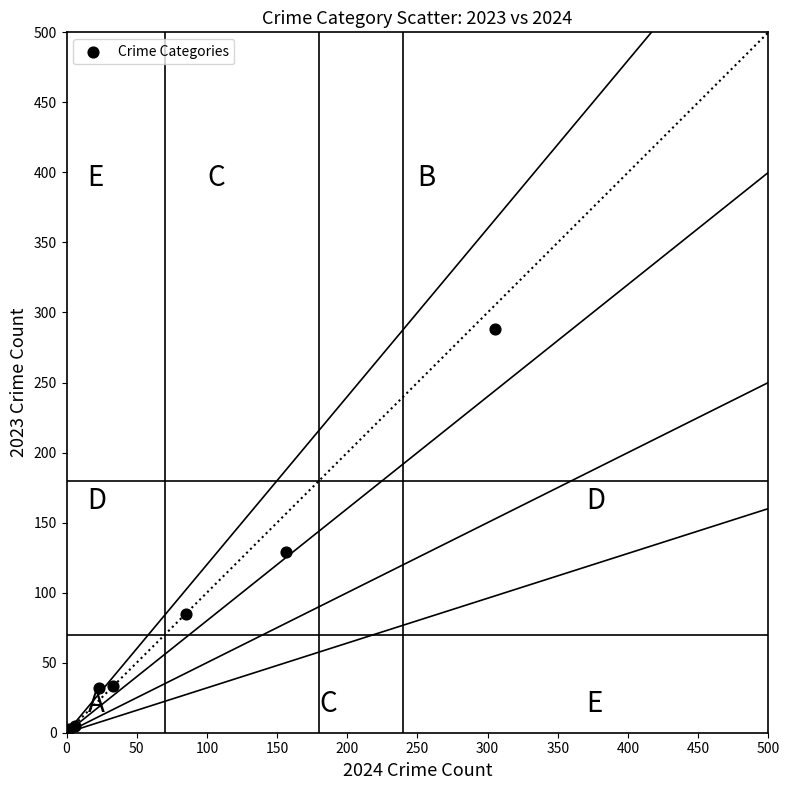

What Y value in the scatter plot is closest to 145?

129